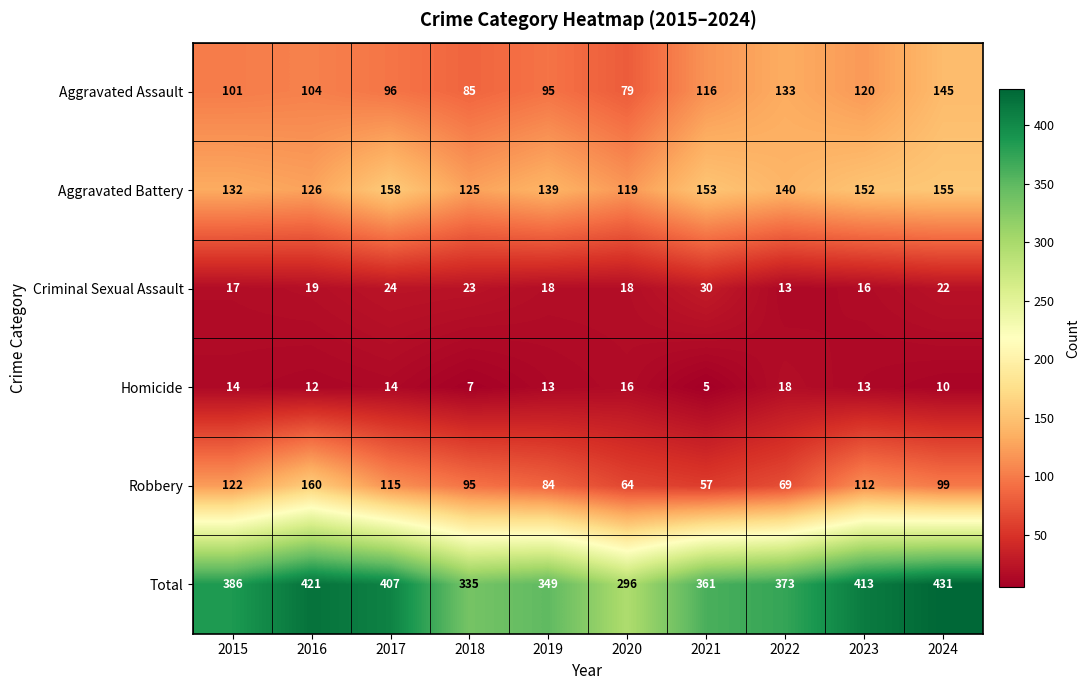

How many series are shown in this chart?

6